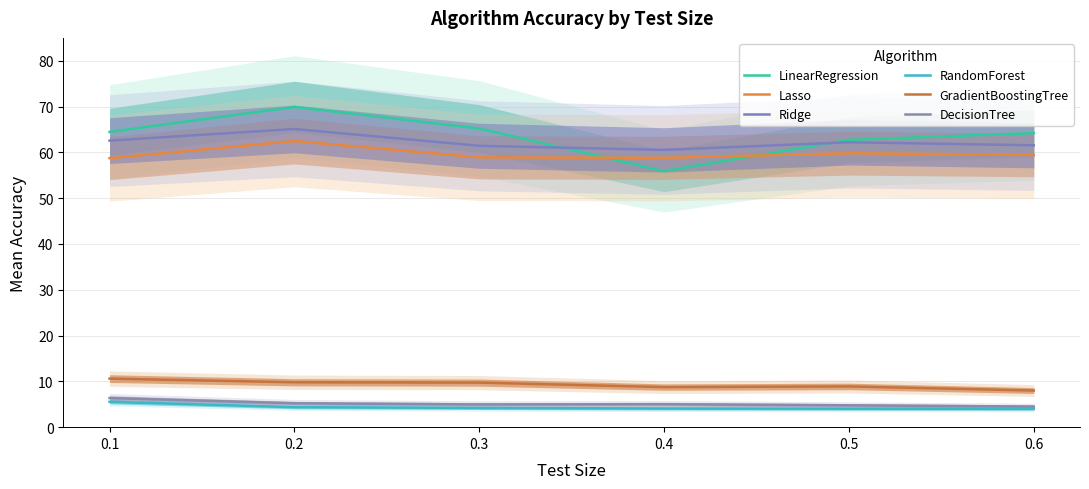

What is the sum of all DecisionTree values?

30.8